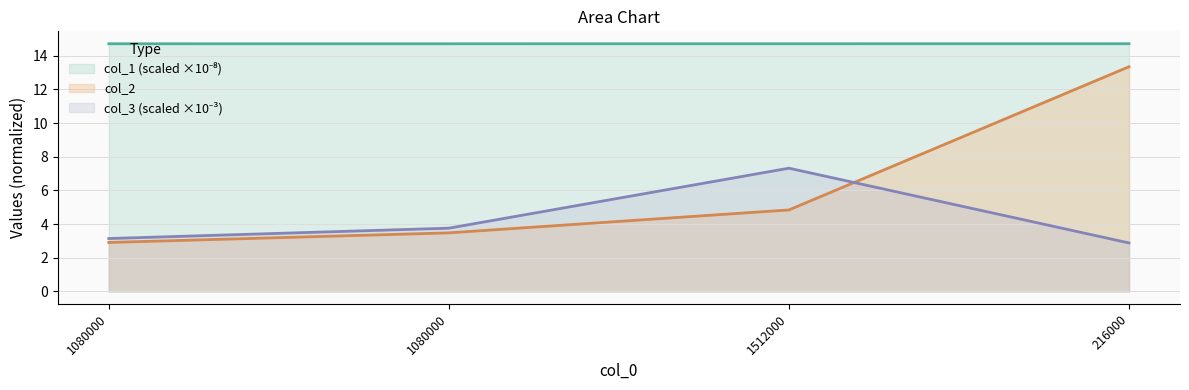

Reading right to left, what are all the values shown in this chart?

col_1: 14.7	14.7	14.7	14.7
col_2: 13.3	4.8	3.5	2.9
col_3: 2.9	7.3	3.8	3.1